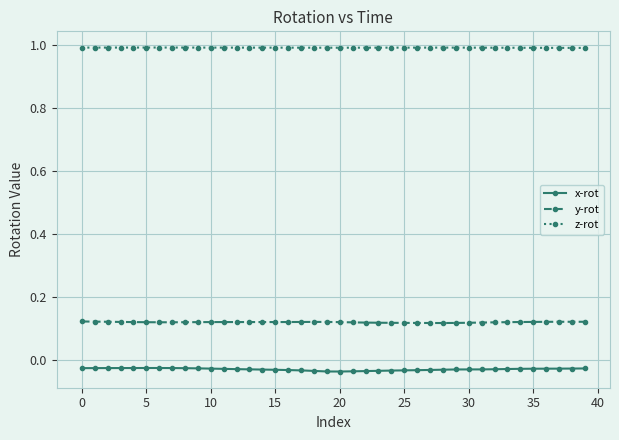

True or false: x-rot and z-rot intersect in this chart.

False